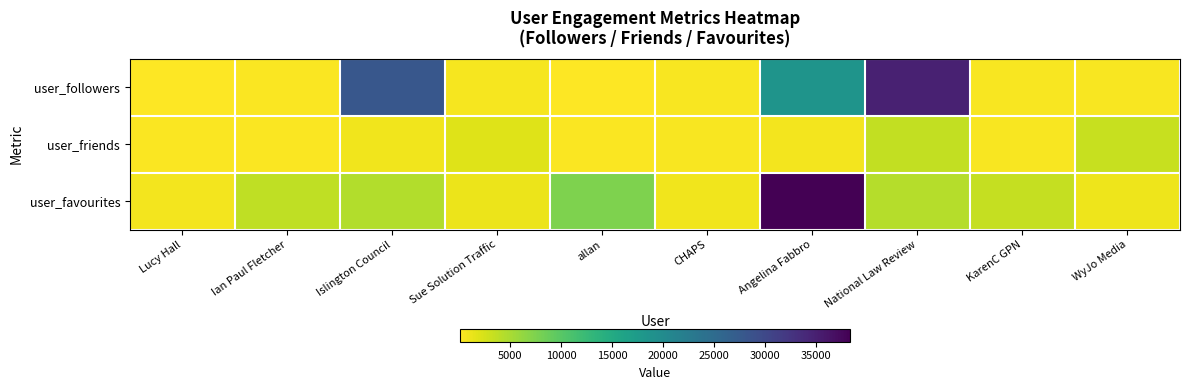

At how many categories does at least one series exceed 16072?

3